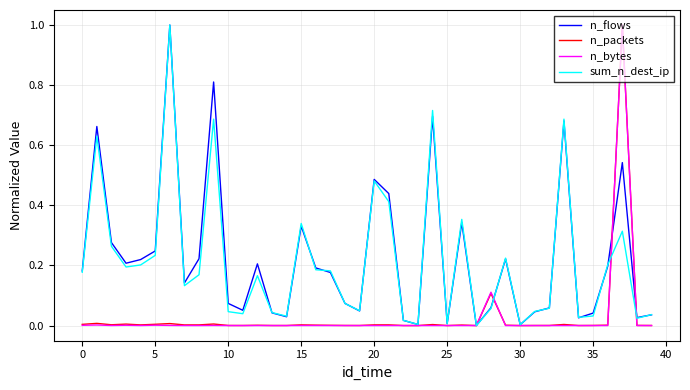

What is the highest value of the sum_n_dest_ip series?

1.0